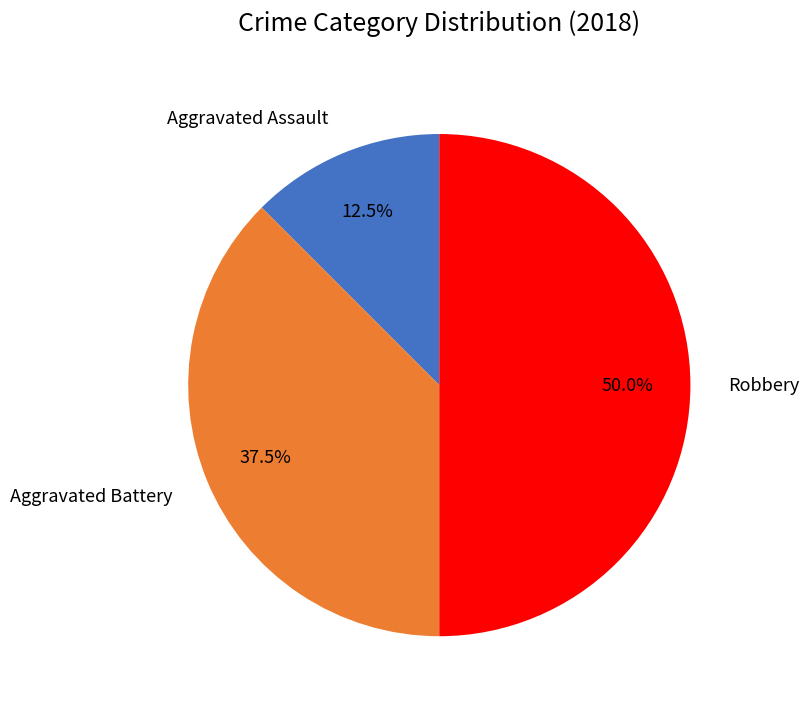

True or false: Aggravated Assault accounts for 4% of the total.

False